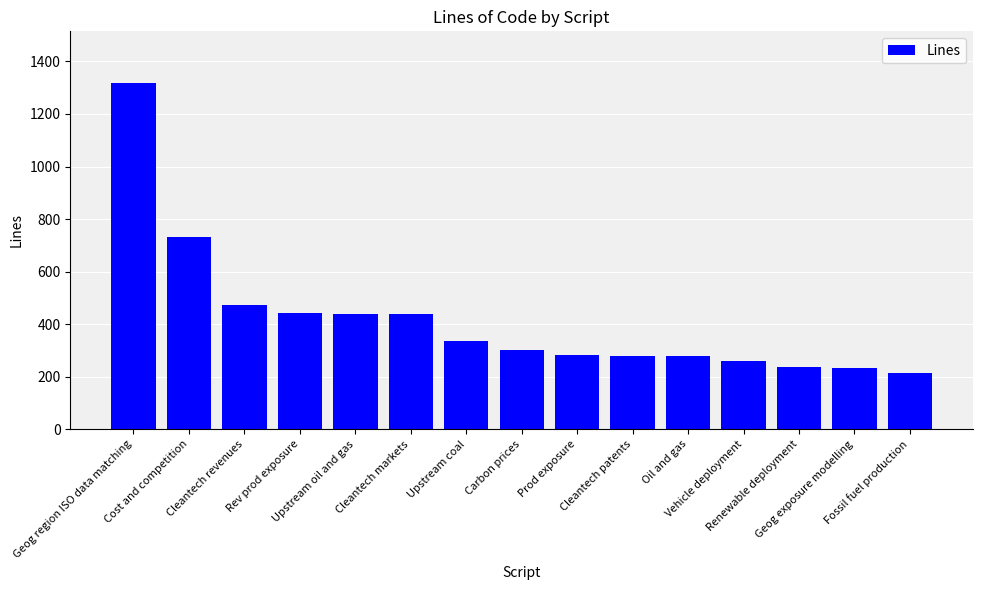

Which category has the lowest value across all series?

Fossil fuel production